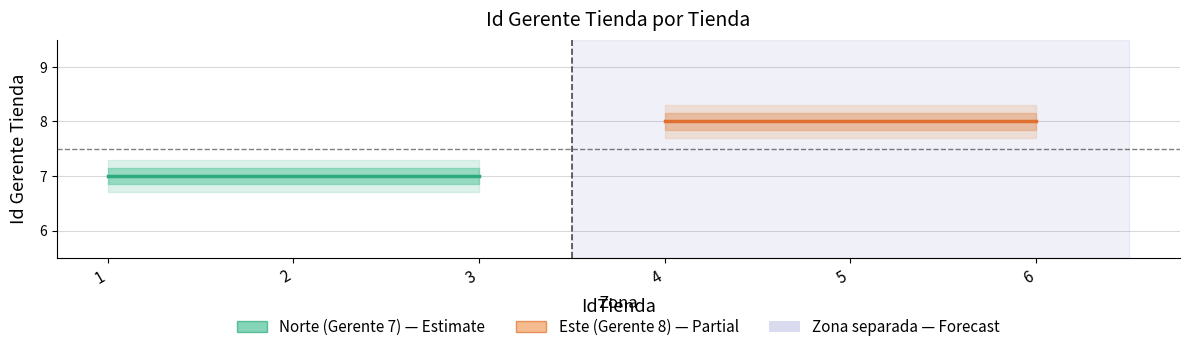

How many distinct data groups are displayed?

2